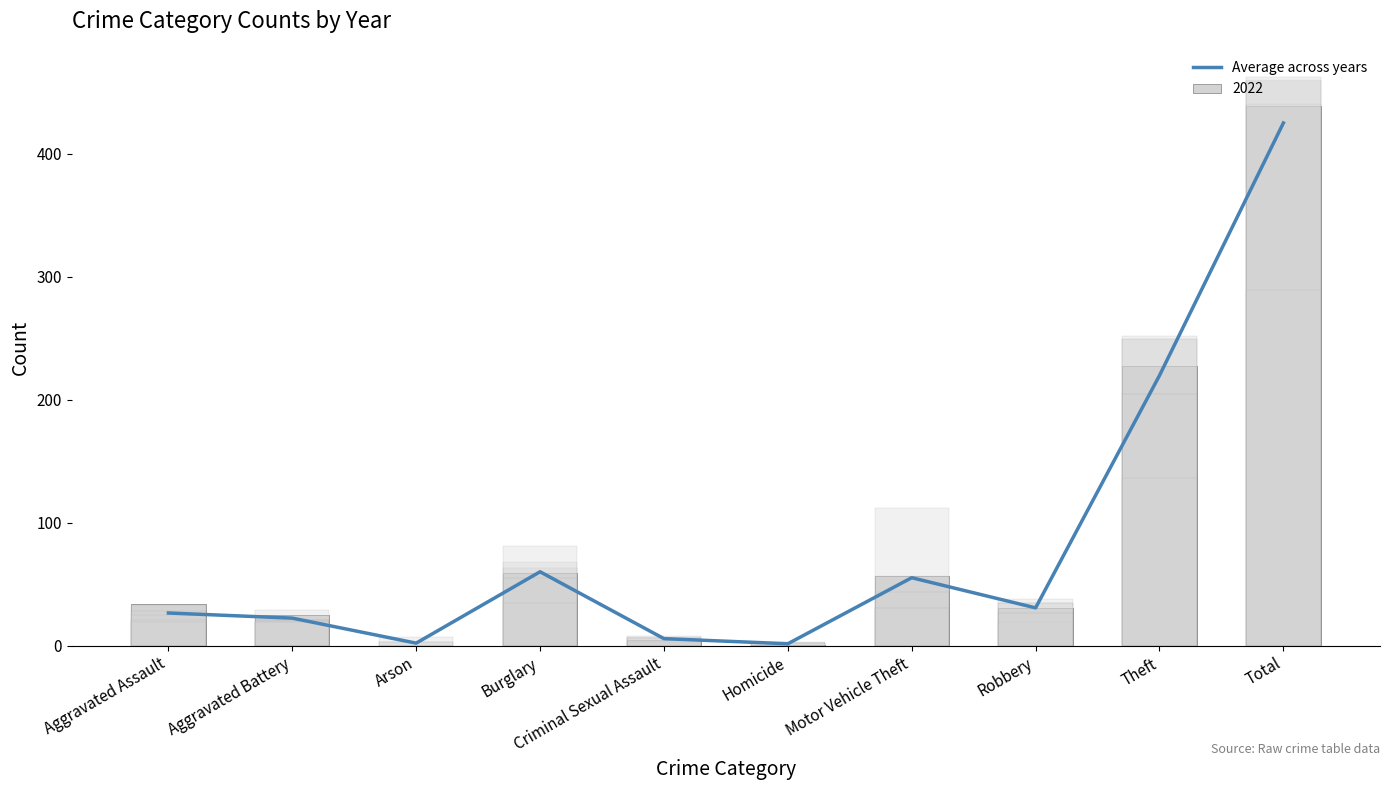

List the labels in order of value, smallest first.

Homicide, Arson, Criminal Sexual Assault, Aggravated Battery, Aggravated Assault, Robbery, Motor Vehicle Theft, Burglary, Theft, Total